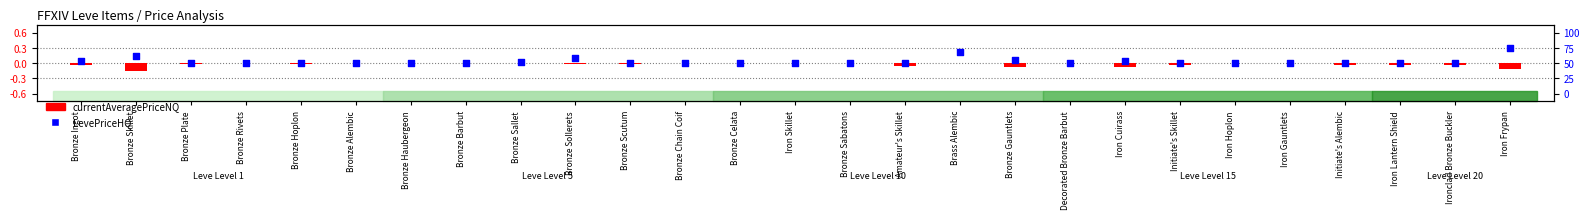

Which series reaches the minimum Y coordinate?

currentAveragePriceNQ